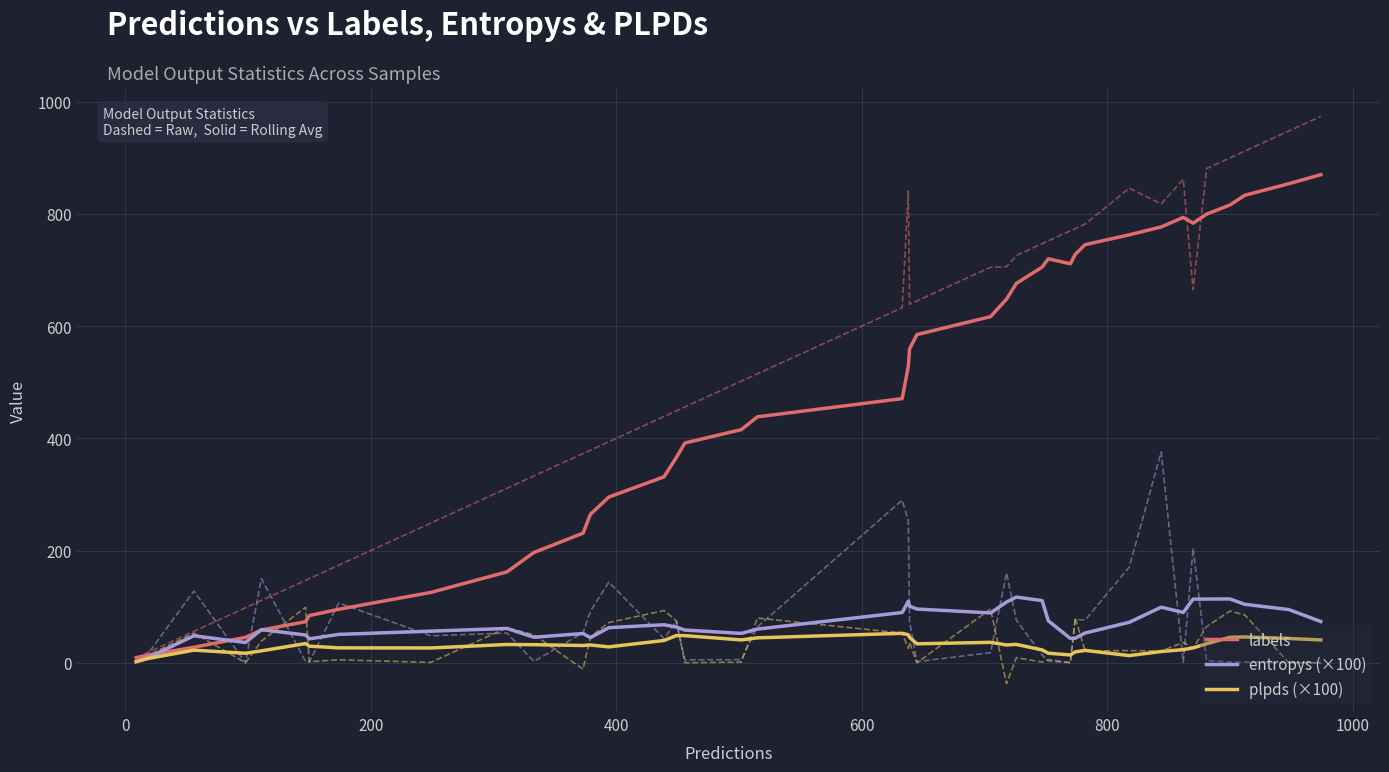

What is the maximum value for plpds (×100)?

52.5